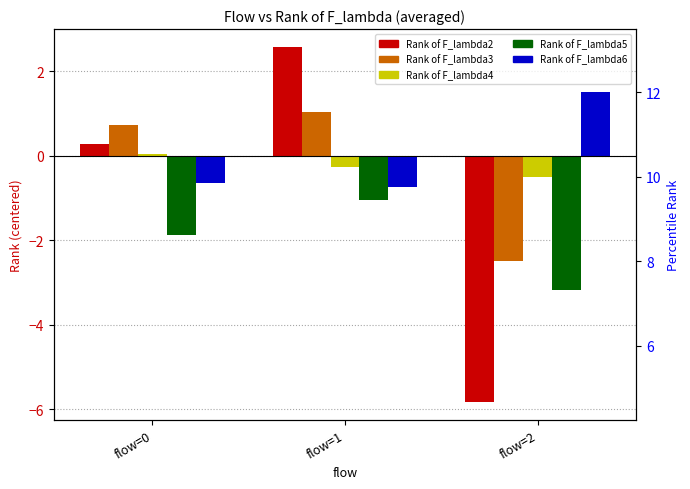

What is the spread (max minus min) of values at flow=0?

2.6